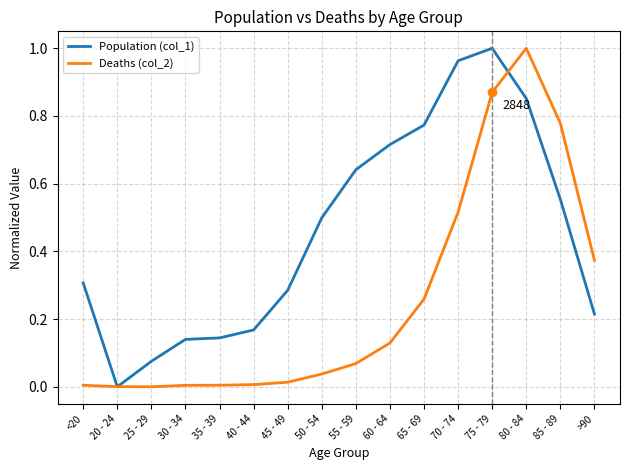

Which series has the largest total across all categories?

Population (col_1)